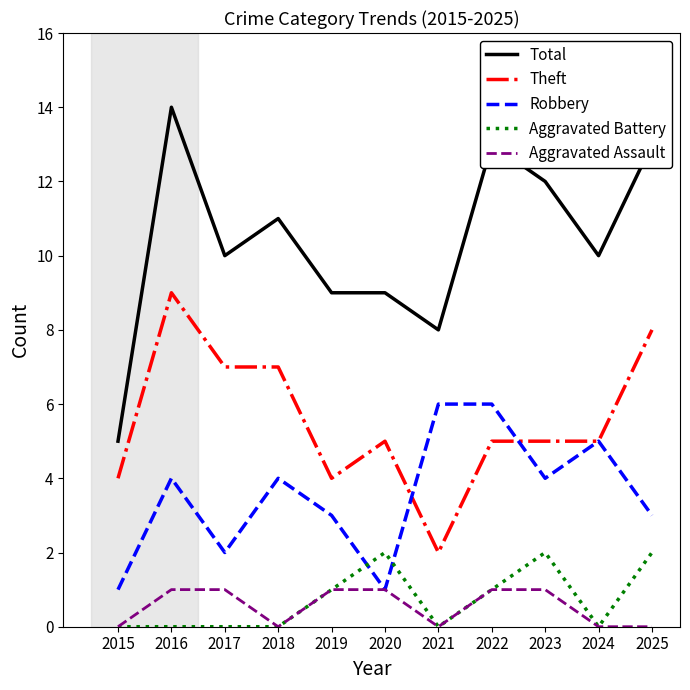

What is the maximum value shown in the chart?

14